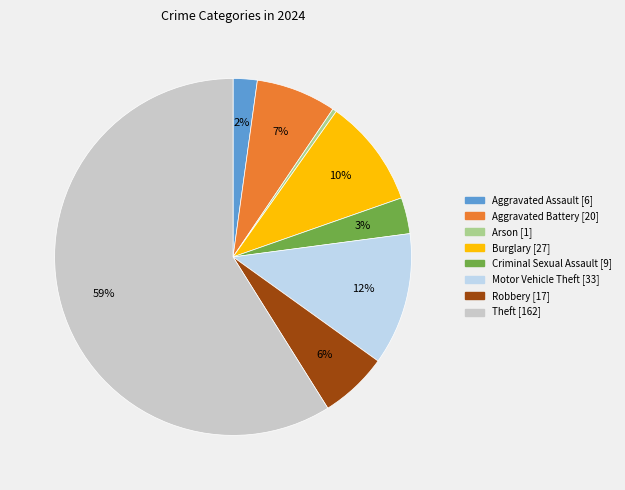

Does any single category account for the majority?

Yes